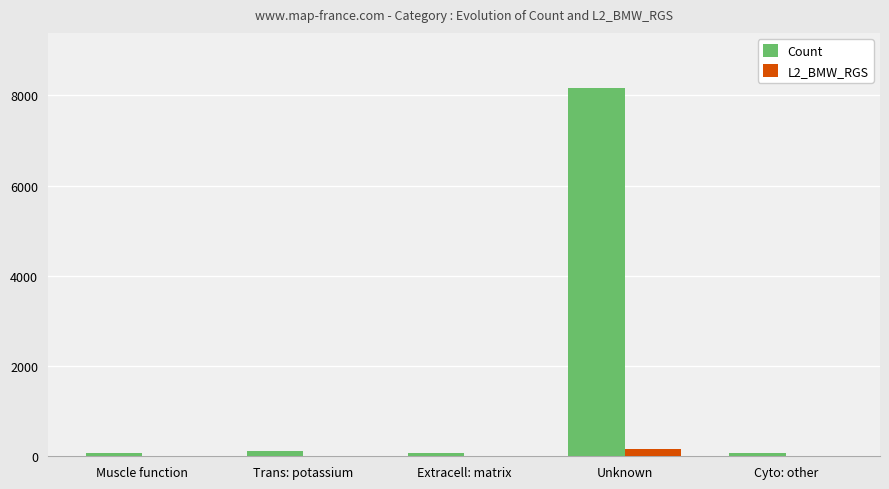

Which category has the highest value in the Count series?

Unknown